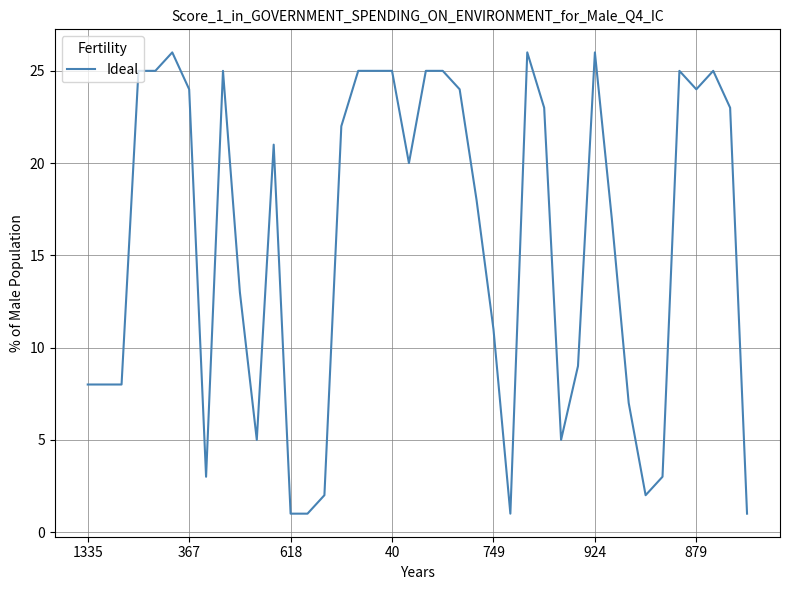

What is the maximum value shown in the chart?

26